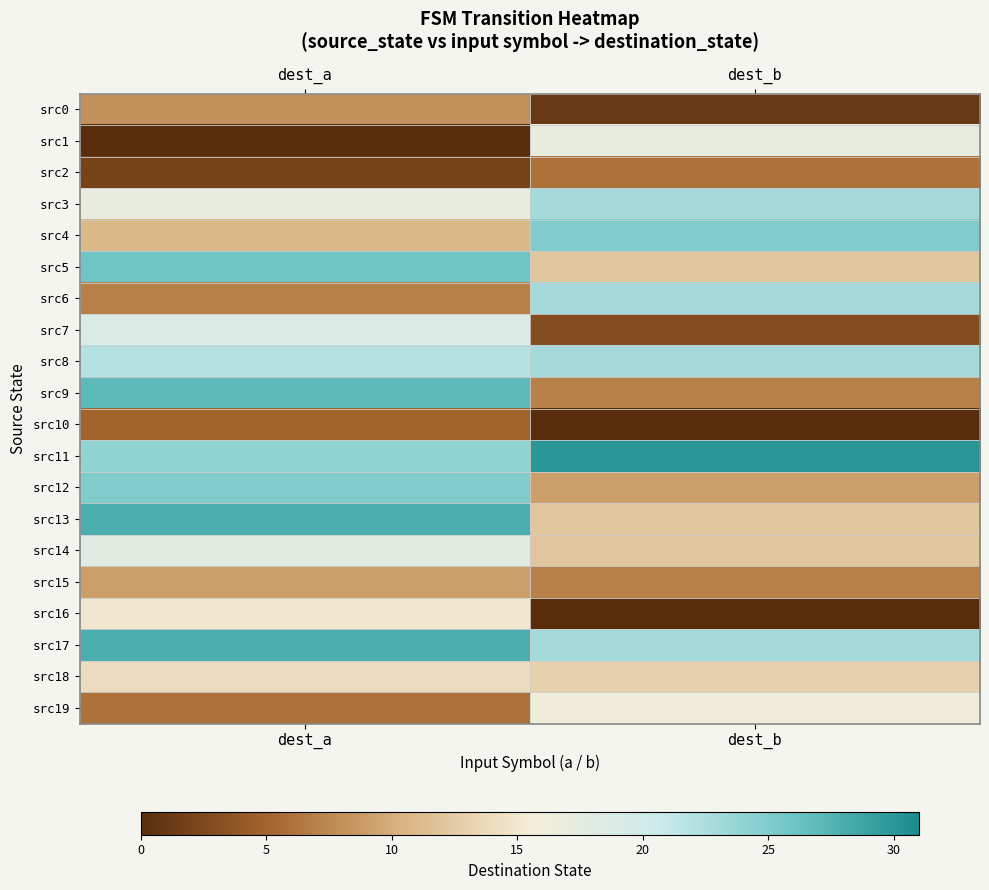

Which category has the lowest value across all series?

dest_a